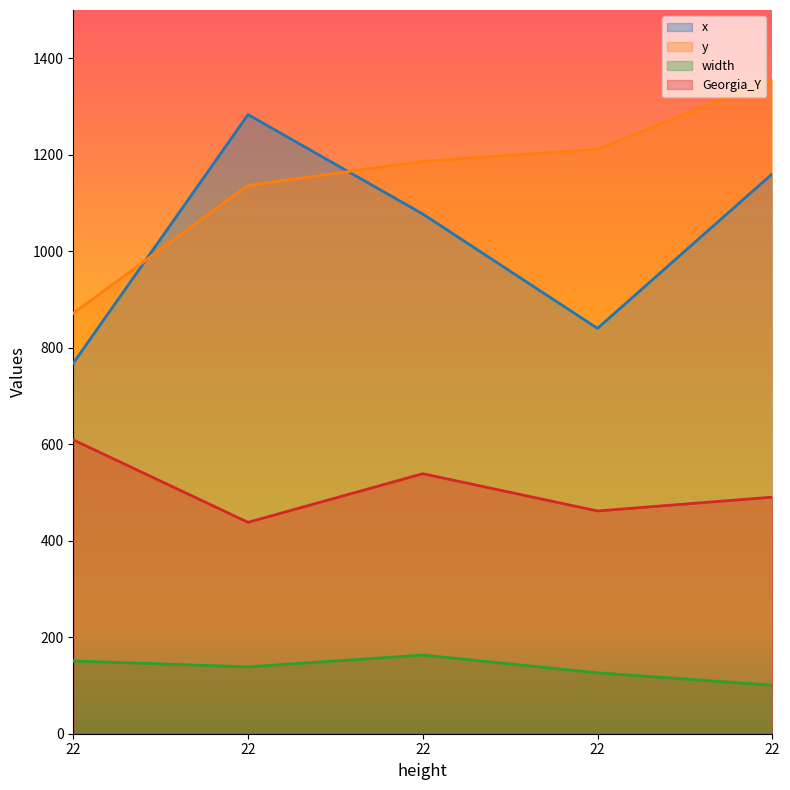

What is the spread (max minus min) of values at 22?

720.6